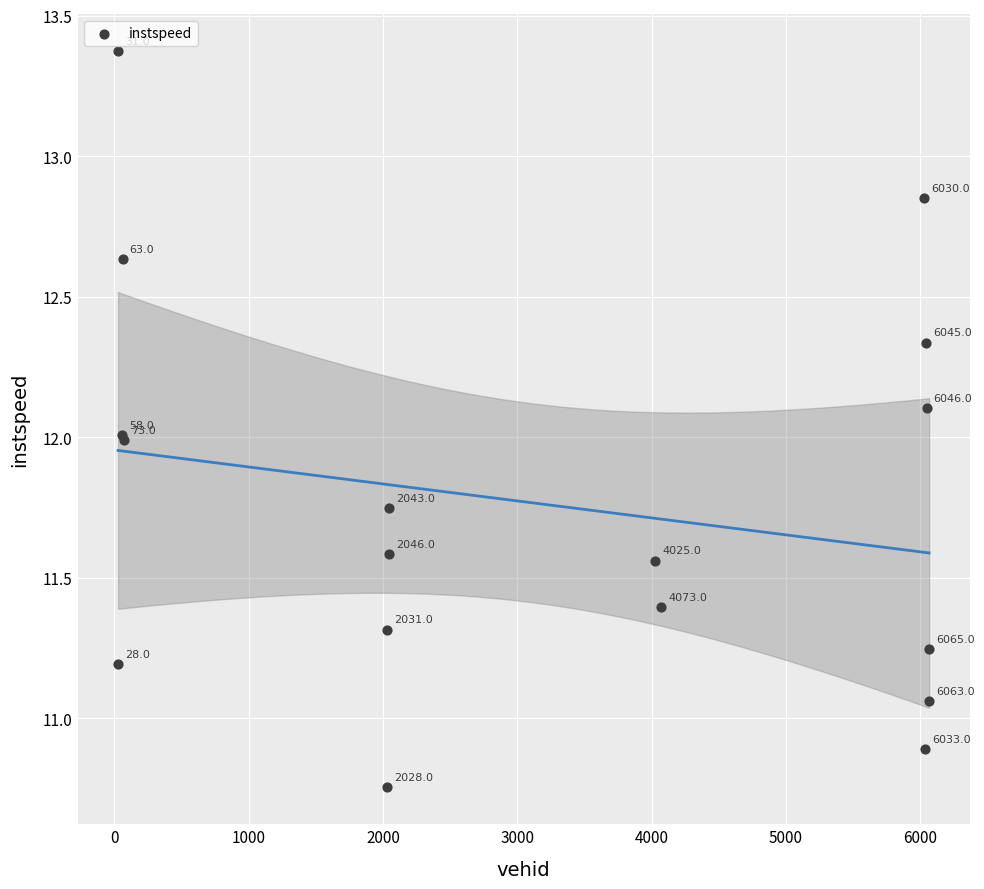

What Y value in the scatter plot is closest to 12?

12.0